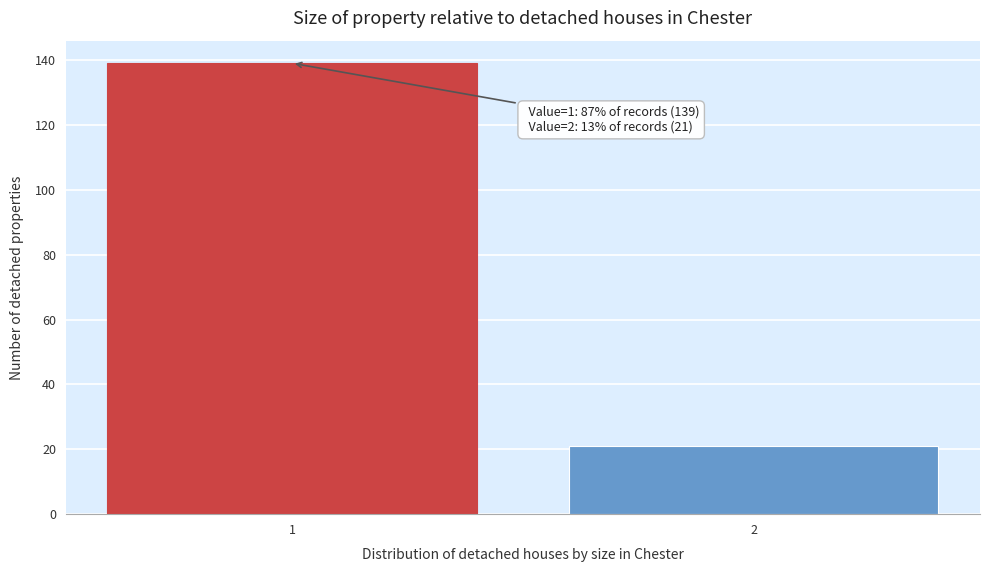

Reading left to right, list all the values displayed in this chart.

1=139	2=21